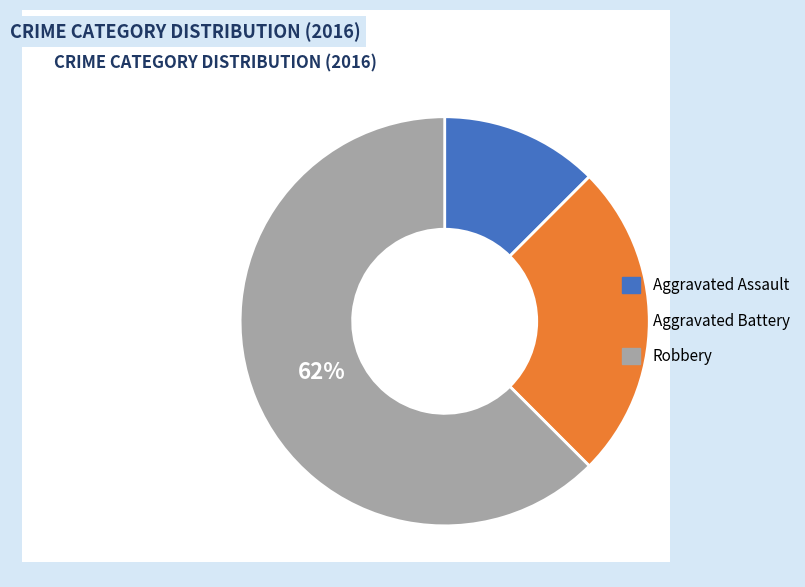

What is the smallest slice in the pie chart?

Aggravated Assault